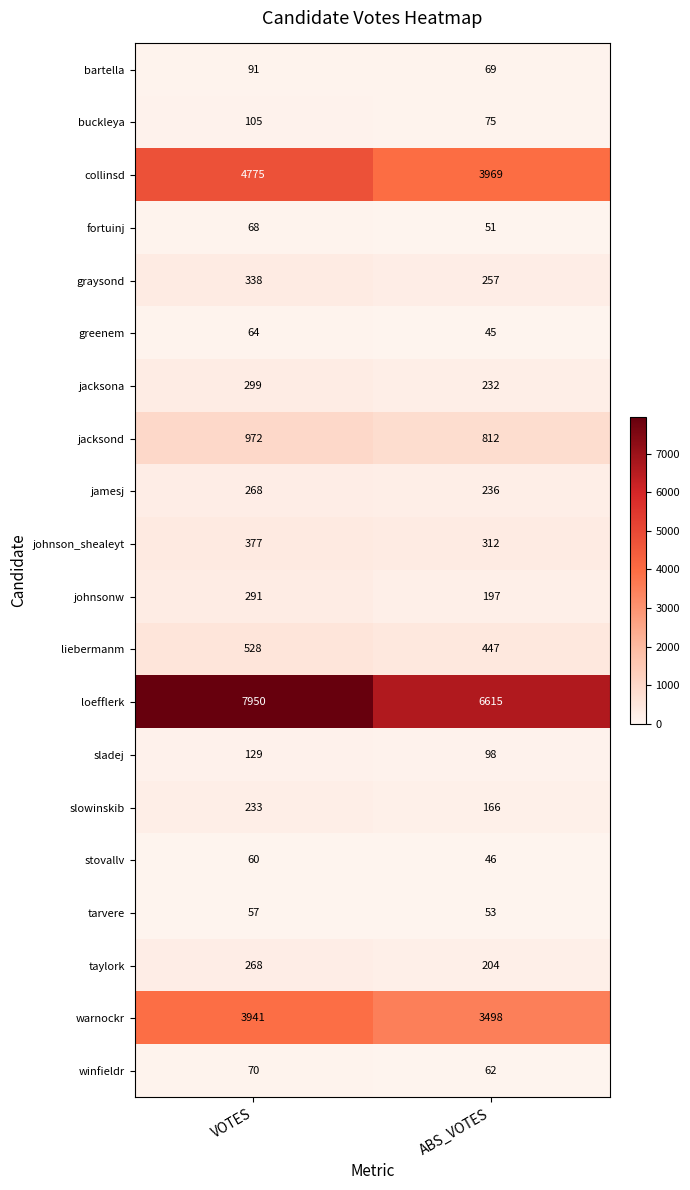

What is the approximate value of taylork at ABS_VOTES, to the nearest 5?

205